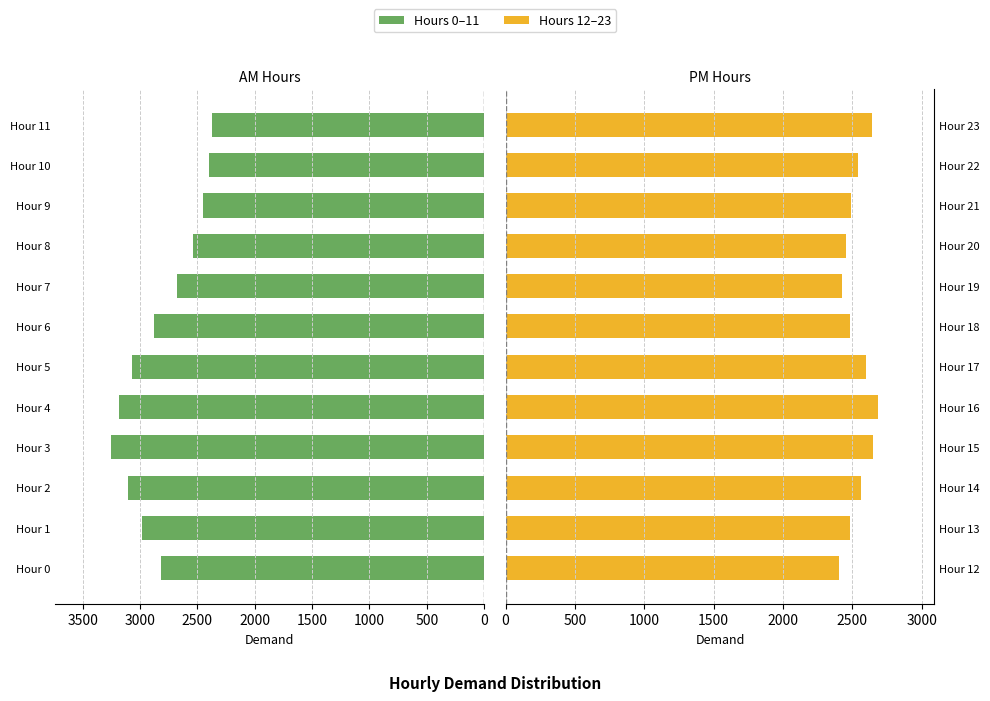

Reading left to right, transcribe all the data shown in this chart.

Hours 0–11: 2818	2982	3105	3250	3183	3067	2876	2673	2535	2454	2395	2373
Hours 12–23: 2404	2482	2565	2652	2688	2601	2486	2424	2457	2490	2538	2642